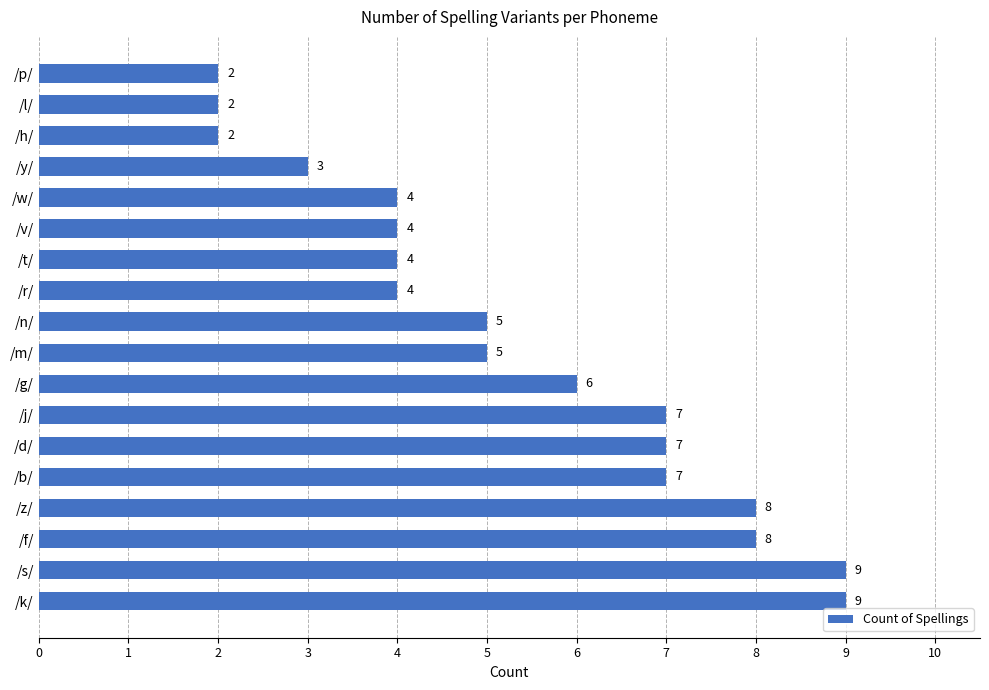

What is the maximum value shown in the chart?

9